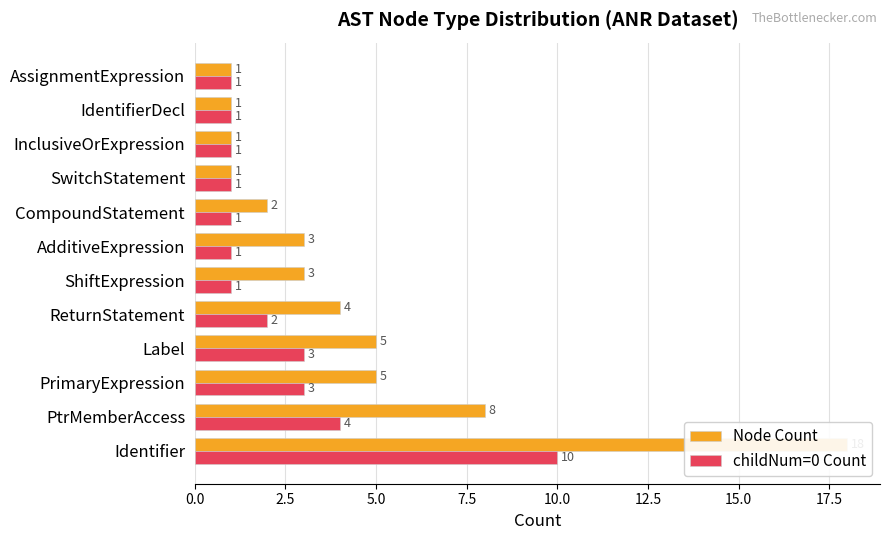

List the series in order of their peak value, highest first.

Node Count, childNum=0 Count